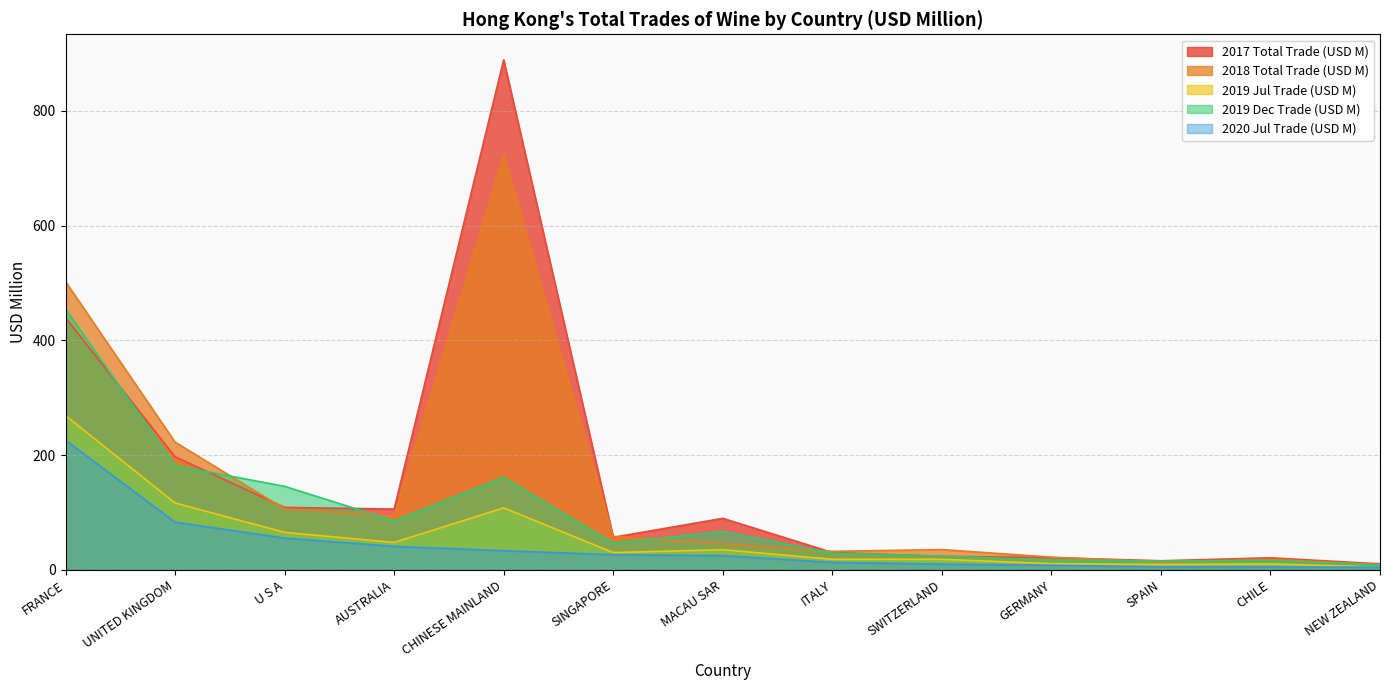

At which category is the sum across all series the highest?

CHINESE MAINLAND